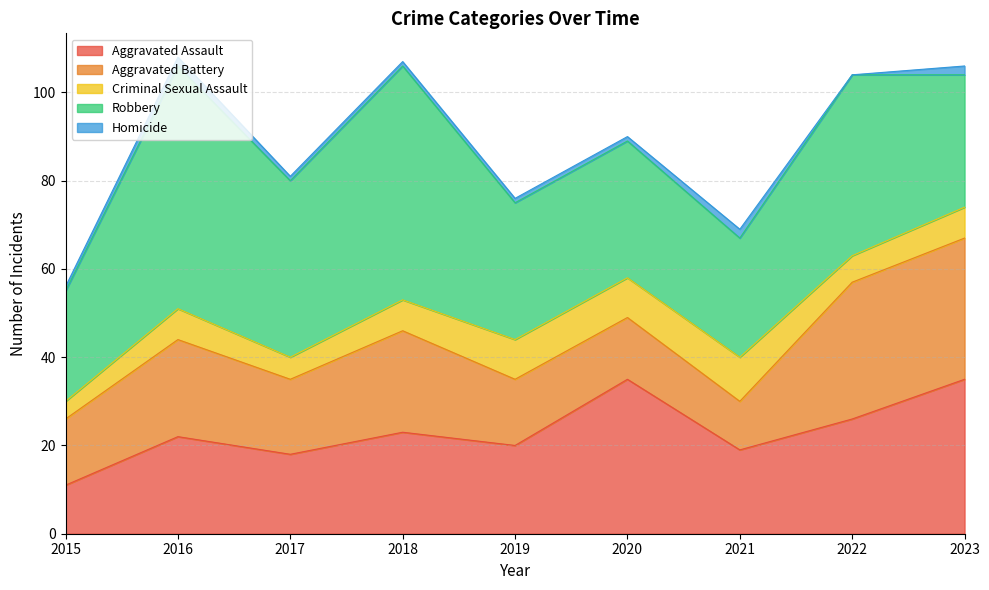

Rank the categories by Aggravated Assault value from highest to lowest.

2020, 2023, 2022, 2018, 2016, 2019, 2021, 2017, 2015